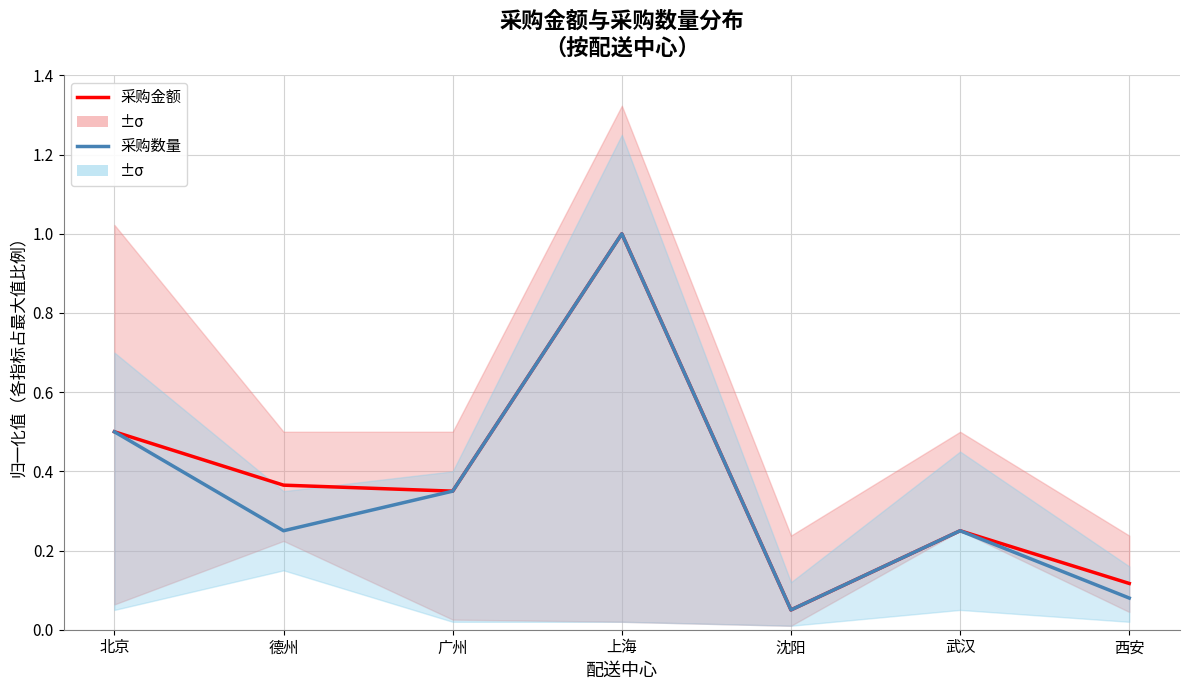

What is the sum of the 采购数量 values at 德州 and 北京?

0.8